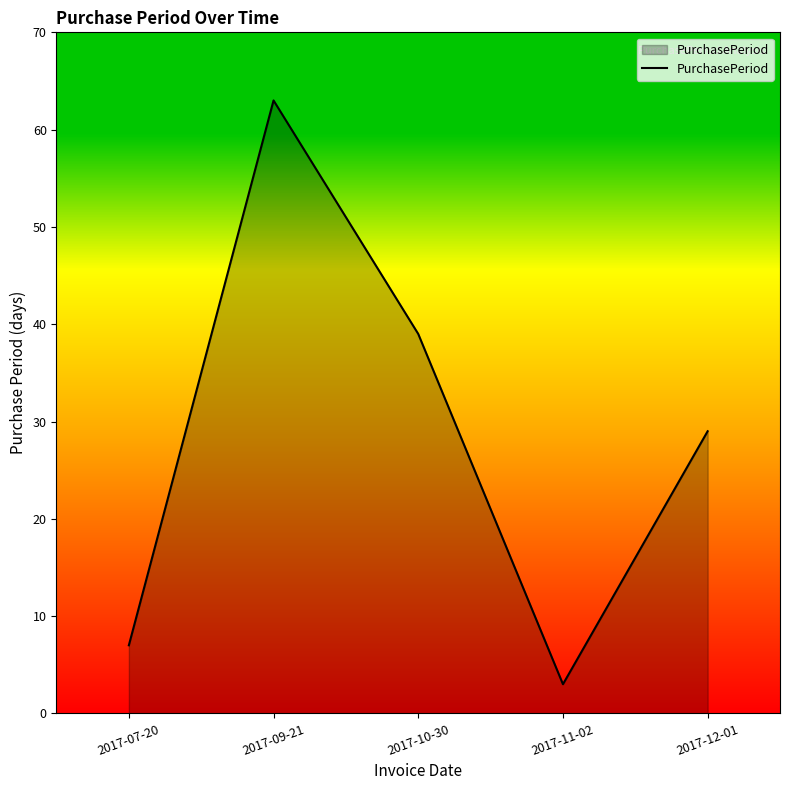

Where is the first local minimum?

2017-11-02